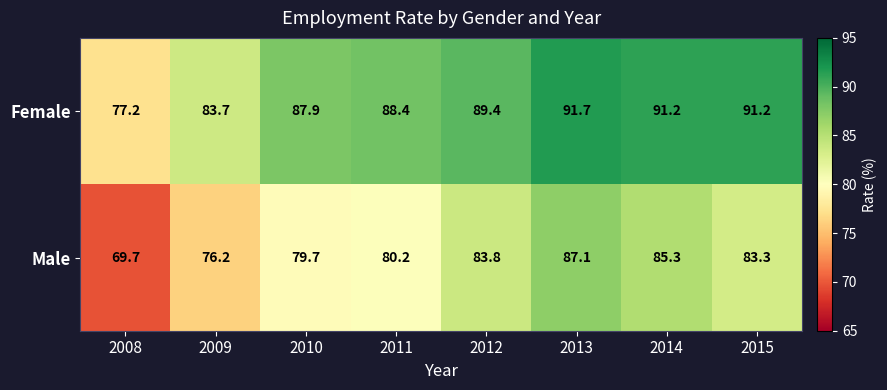

Reading left to right, what are all the values shown in this chart?

Female: 77.2	83.7	87.9	88.4	89.4	91.7	91.2	91.2
Male: 69.7	76.2	79.7	80.2	83.8	87.1	85.3	83.3